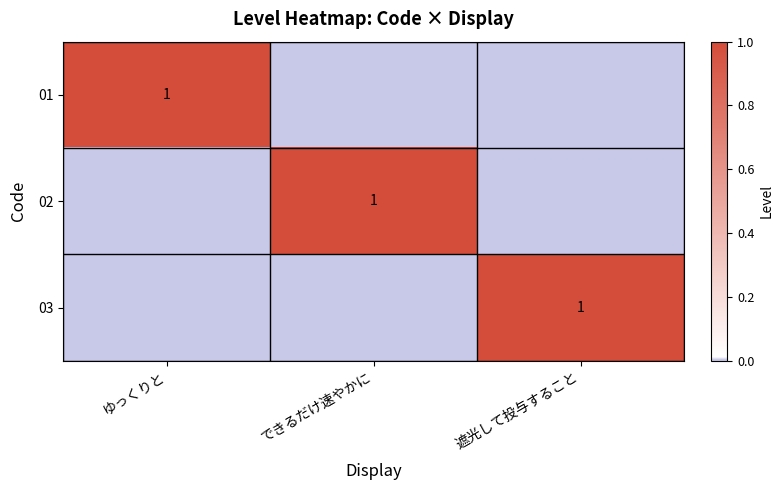

What is the total value across all series at できるだけ速やかに?

1